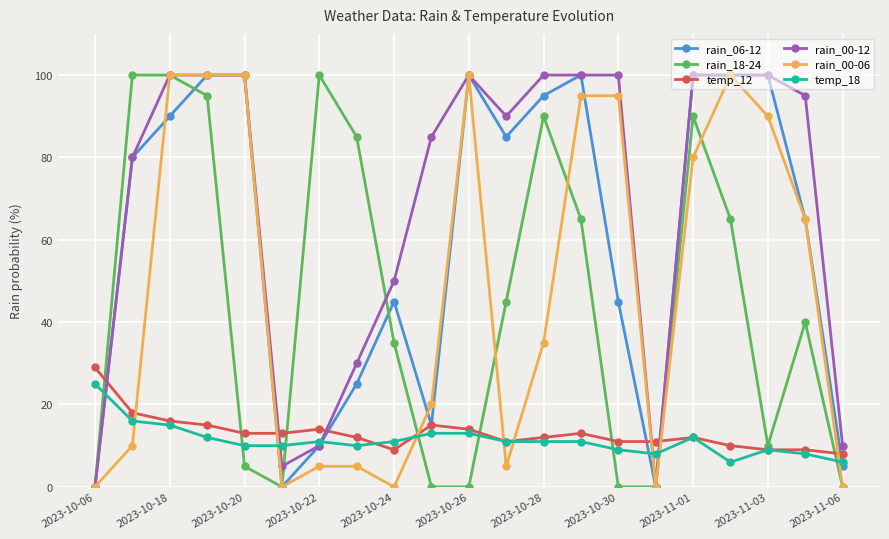

True or false: rain_18-24 has more than 2 interior local peaks.

True